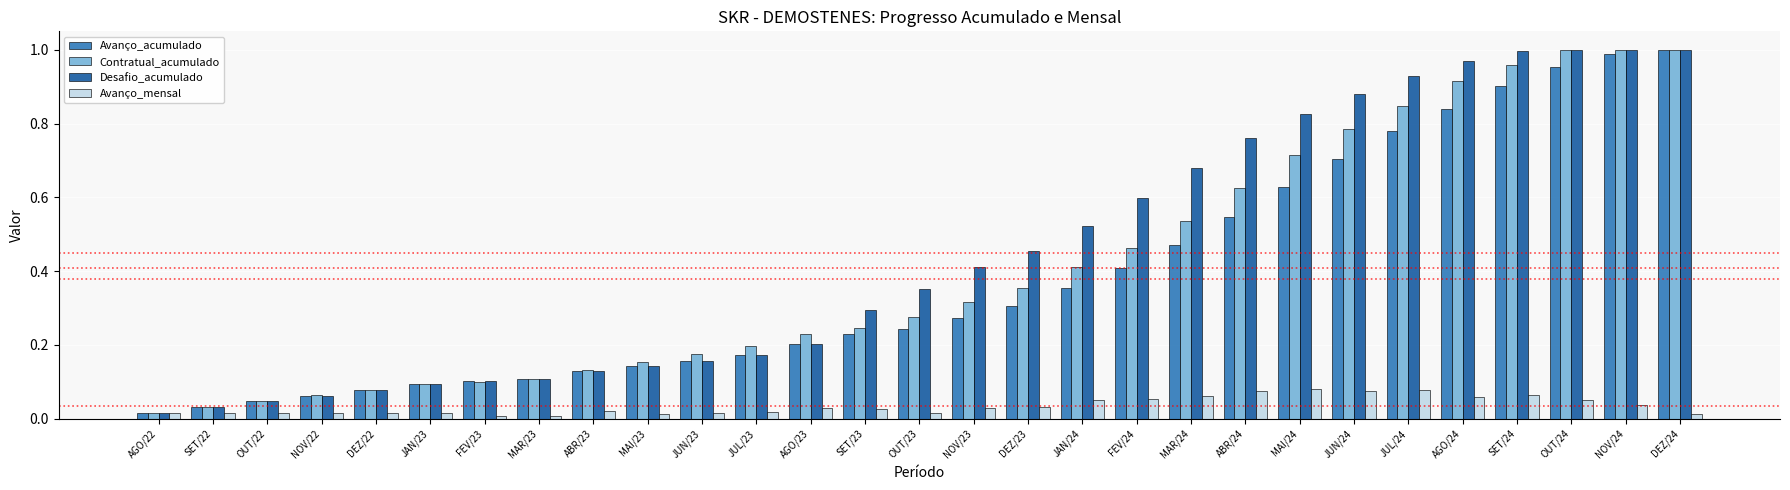

What is the sum of all Avanço_acumulado values?

11.0